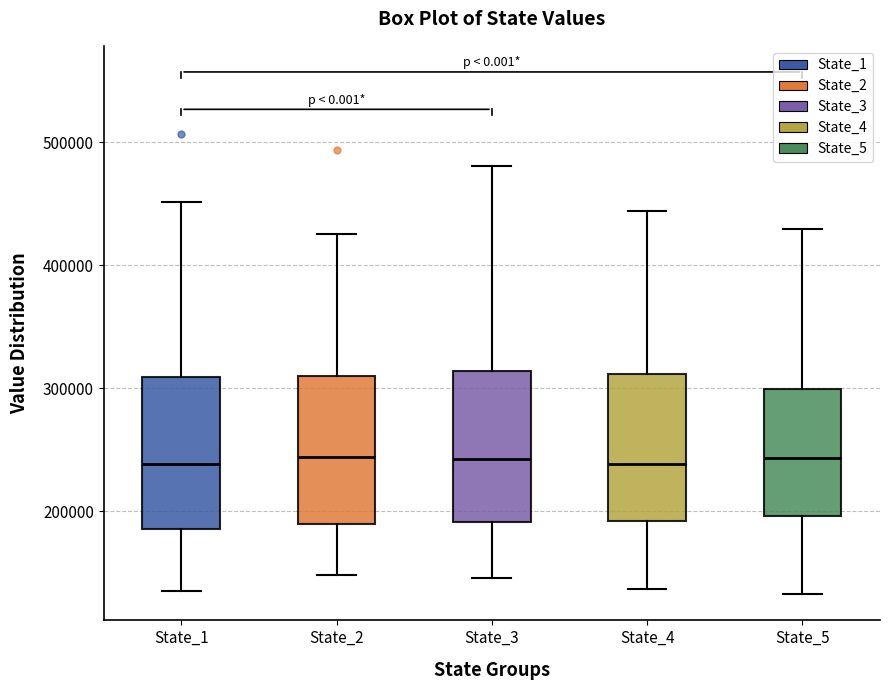

Reading left to right, read every box against the y-axis: the position of its median line, the range the box covers, and the ends of its whiskers. The values are not printed on the chart, so give them approximately, as read against the axis.

State_1: median 240000, box 190000 to 310000, whiskers 140000 to 450000
State_2: median 240000, box 190000 to 310000, whiskers 150000 to 430000
State_3: median 240000, box 190000 to 310000, whiskers 150000 to 480000
State_4: median 240000, box 190000 to 310000, whiskers 140000 to 440000
State_5: median 240000, box 200000 to 300000, whiskers 130000 to 430000